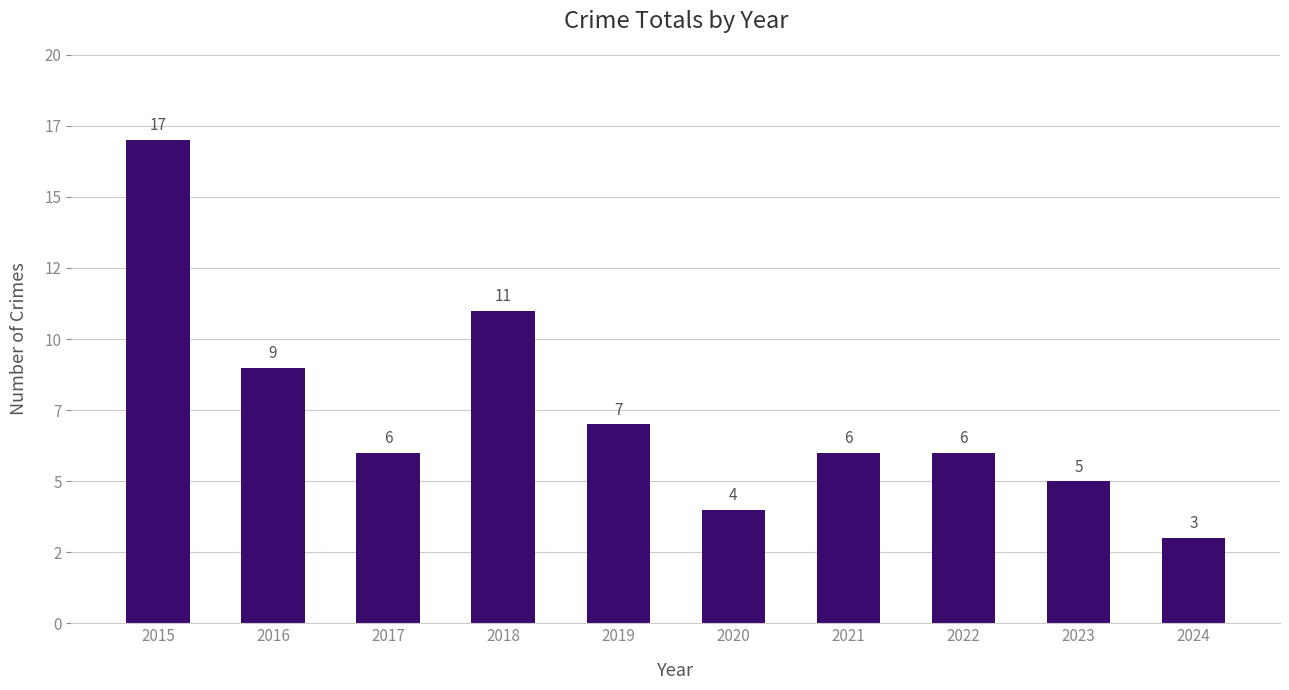

Reading right to left, what are all the values shown in this chart?

2024=3	2023=5	2022=6	2021=6	2020=4	2019=7	2018=11	2017=6	2016=9	2015=17